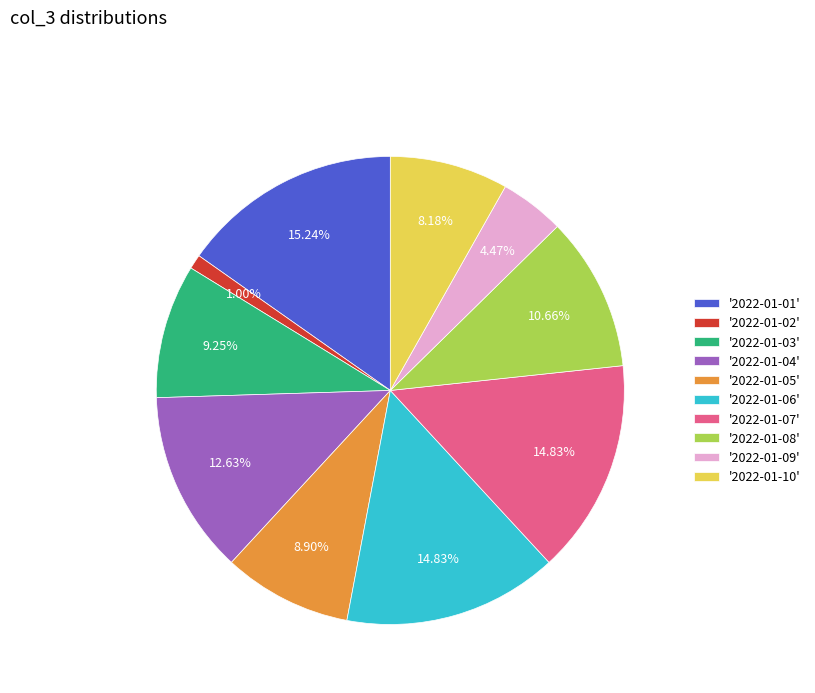

Does any single category account for the majority?

No